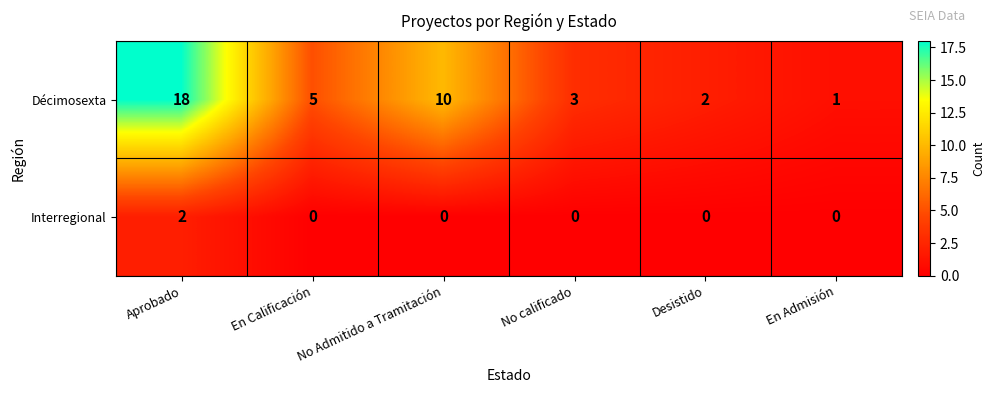

Rank the series by their average value, from highest to lowest.

Décimosexta, Interregional